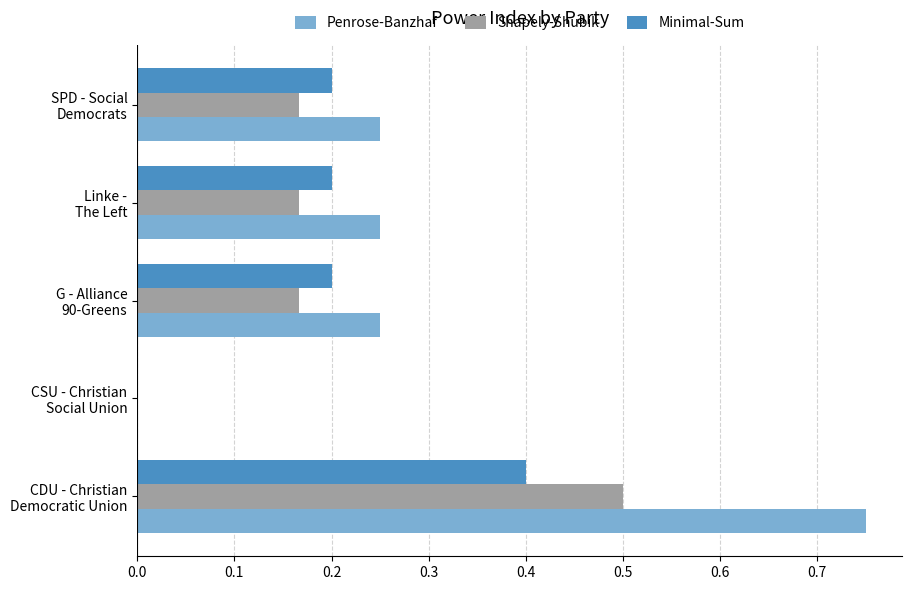

Which series has the largest total across all categories?

Penrose-Banzhaf